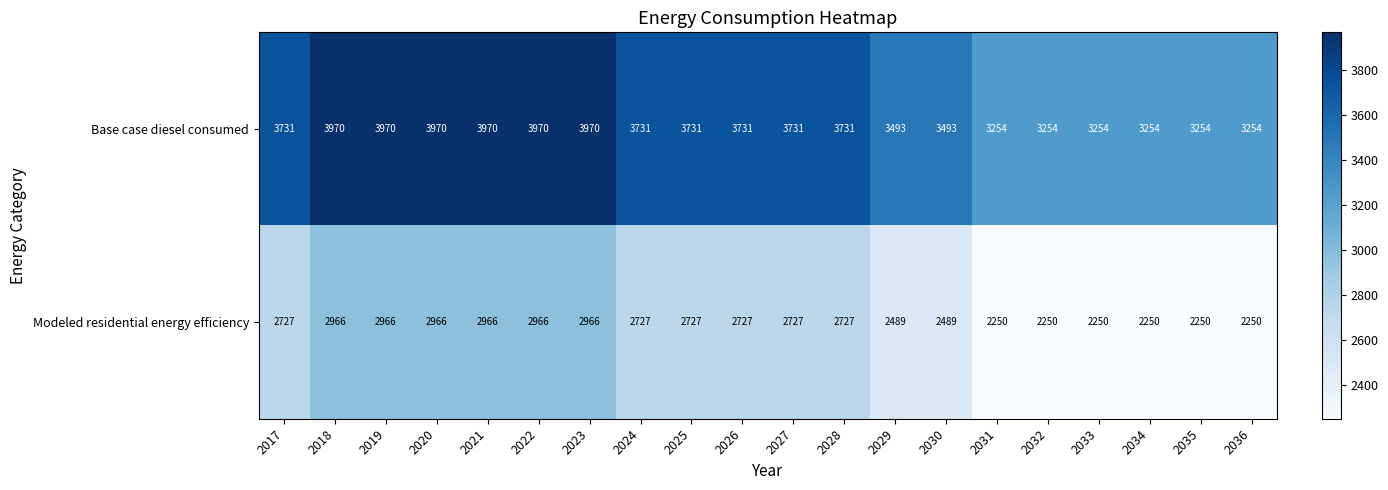

List the series in order of their peak value, lowest first.

Modeled residential energy efficiency, Base case diesel consumed